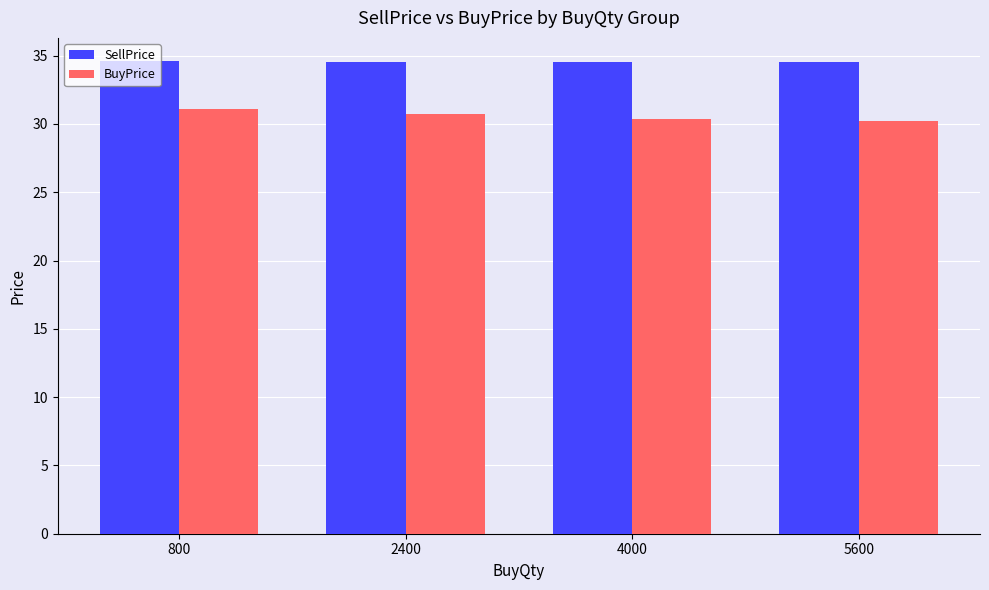

Is it true that SellPrice equals 34.6 at 2400?

True